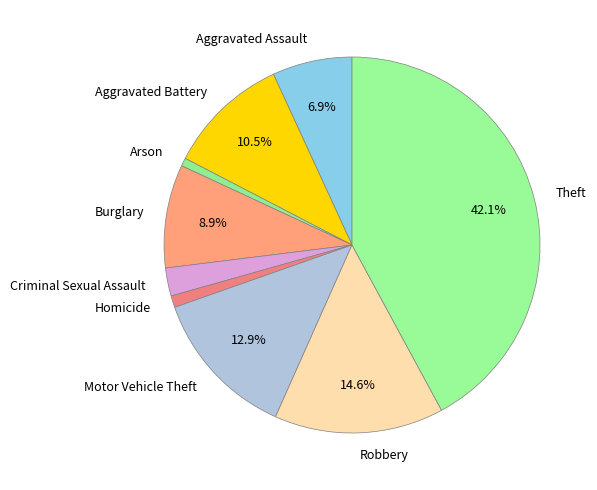

Is the sum of Homicide and Aggravated Battery greater than half?

No